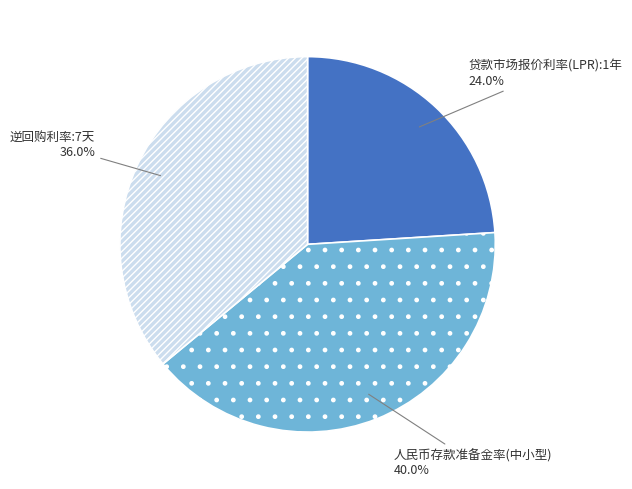

Is there any slice that represents more than half of the pie?

No